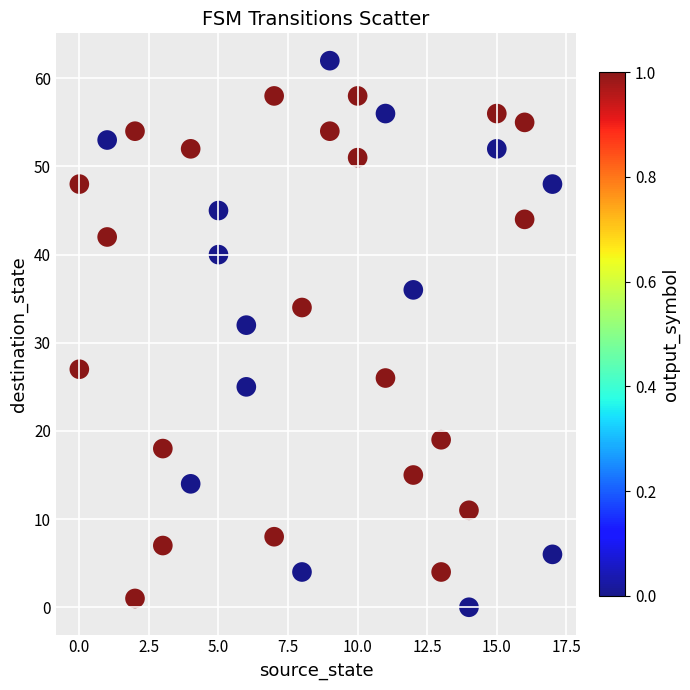

What Y value in the scatter plot is closest to 31?

32